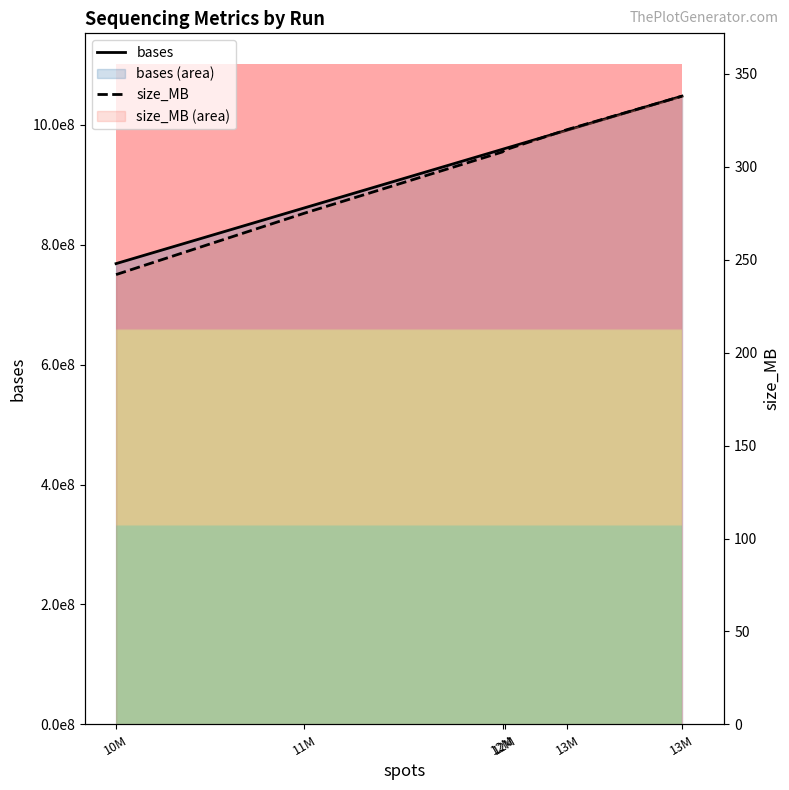

Reading left to right, transcribe all the data shown in this chart.

bases: 10M=768505125	11M=861366750	12M=959226300	12M=960263850	13M=991116375	13M=1047801825
size_MB: 10M=242	11M=275	12M=308	12M=309	13M=320	13M=338